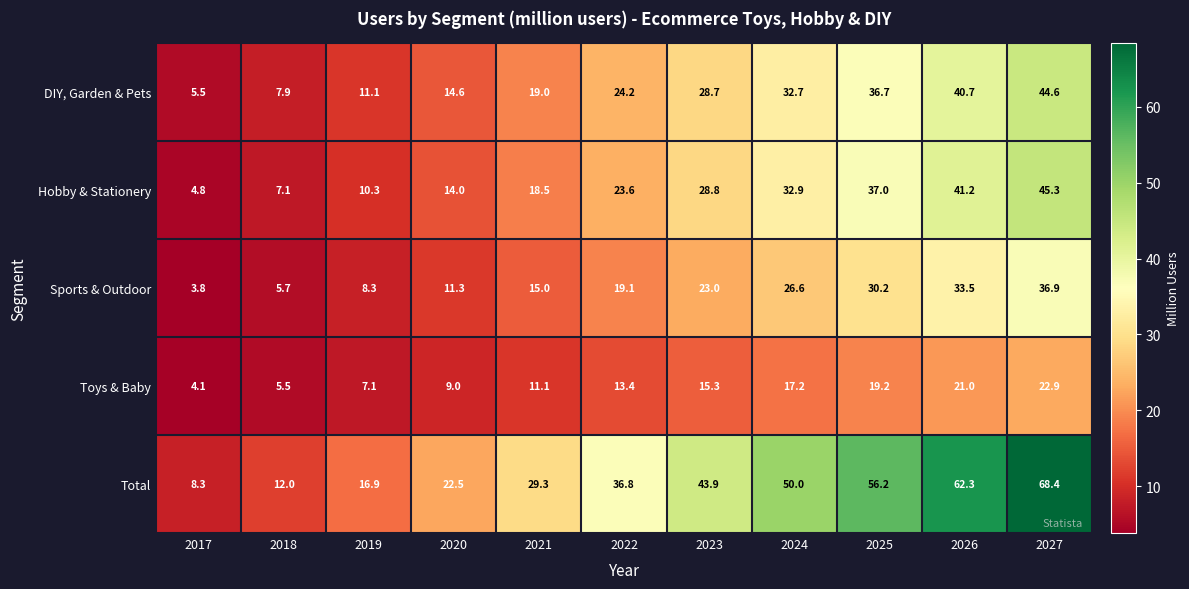

Which series has the largest total across all categories?

Total